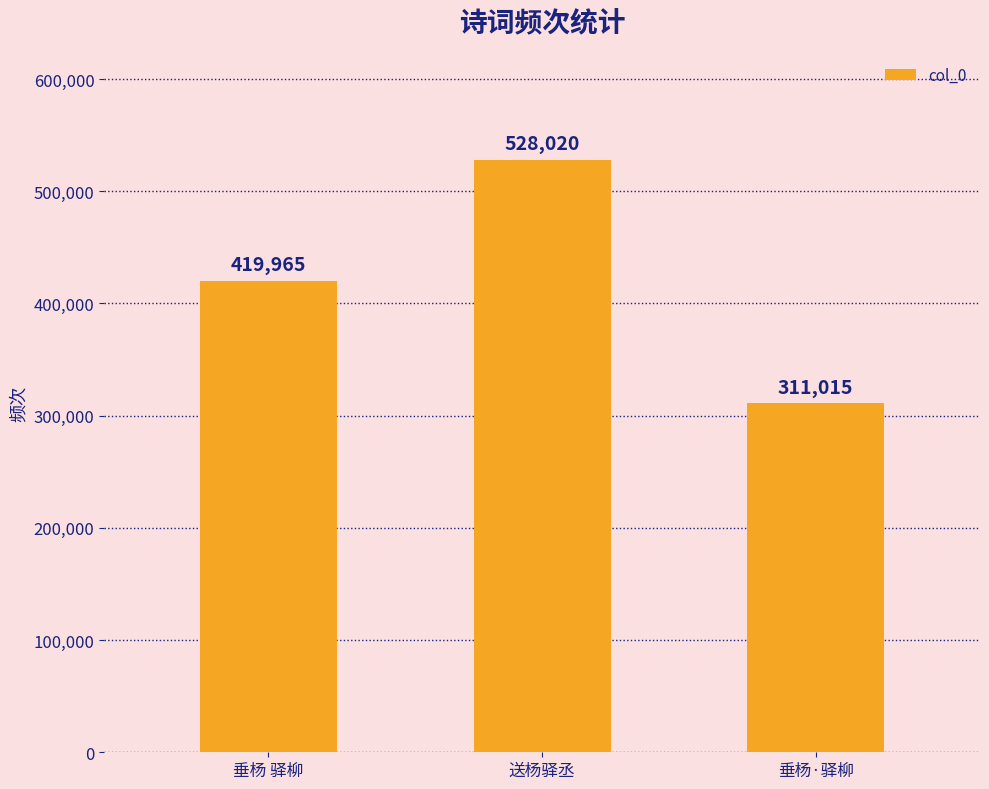

List the labels in order of value, largest first.

送杨驿丞, 垂杨 驿柳, 垂杨·驿柳